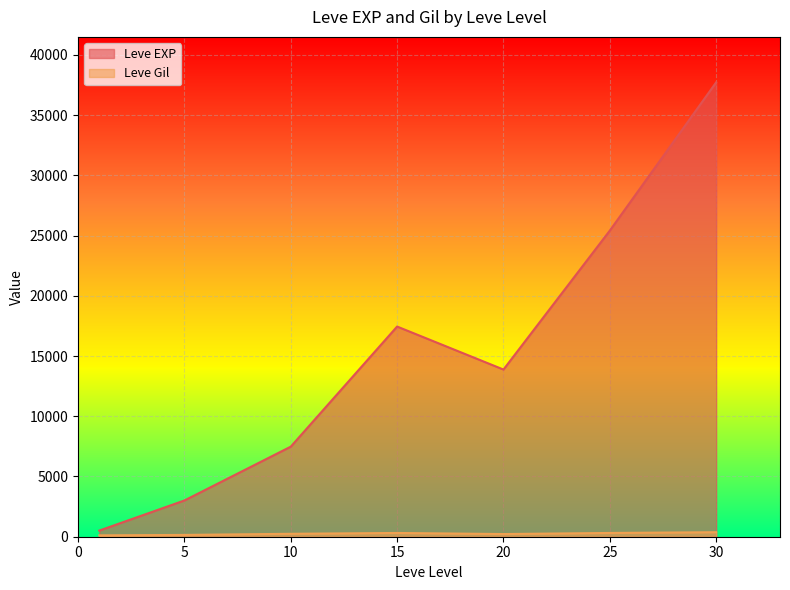

The Leve Gil series shows 288 at 10. True or false?

True